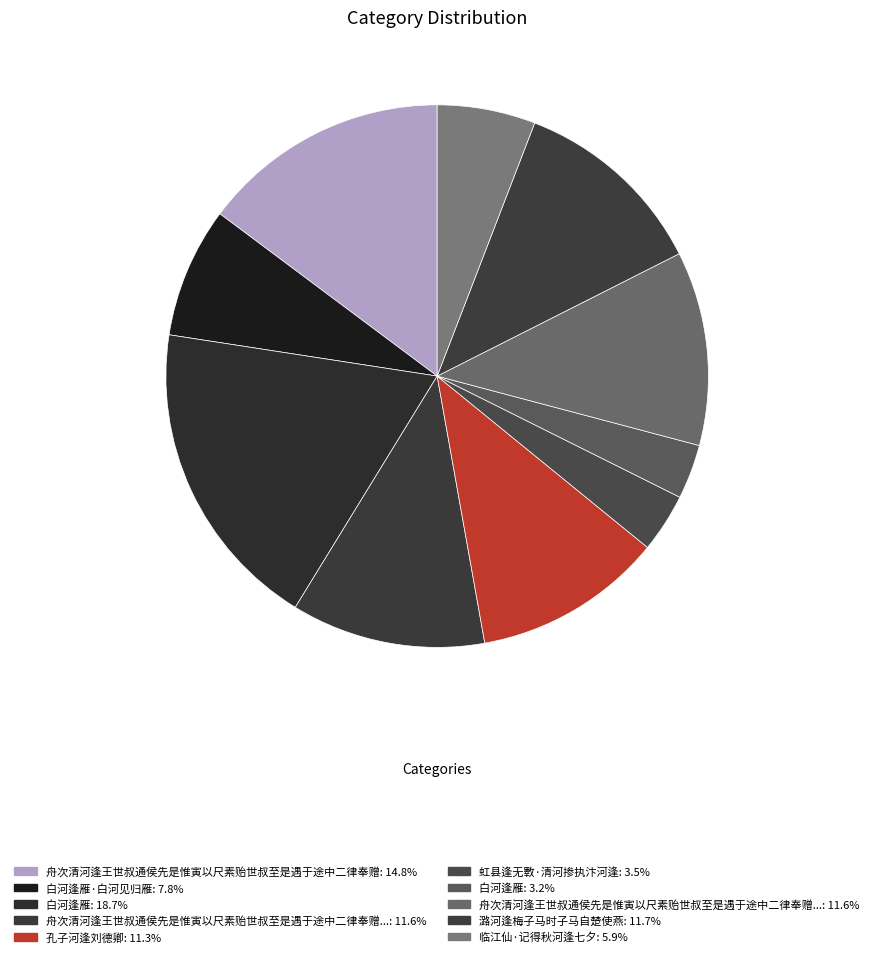

Count the number of slices in the pie.

10